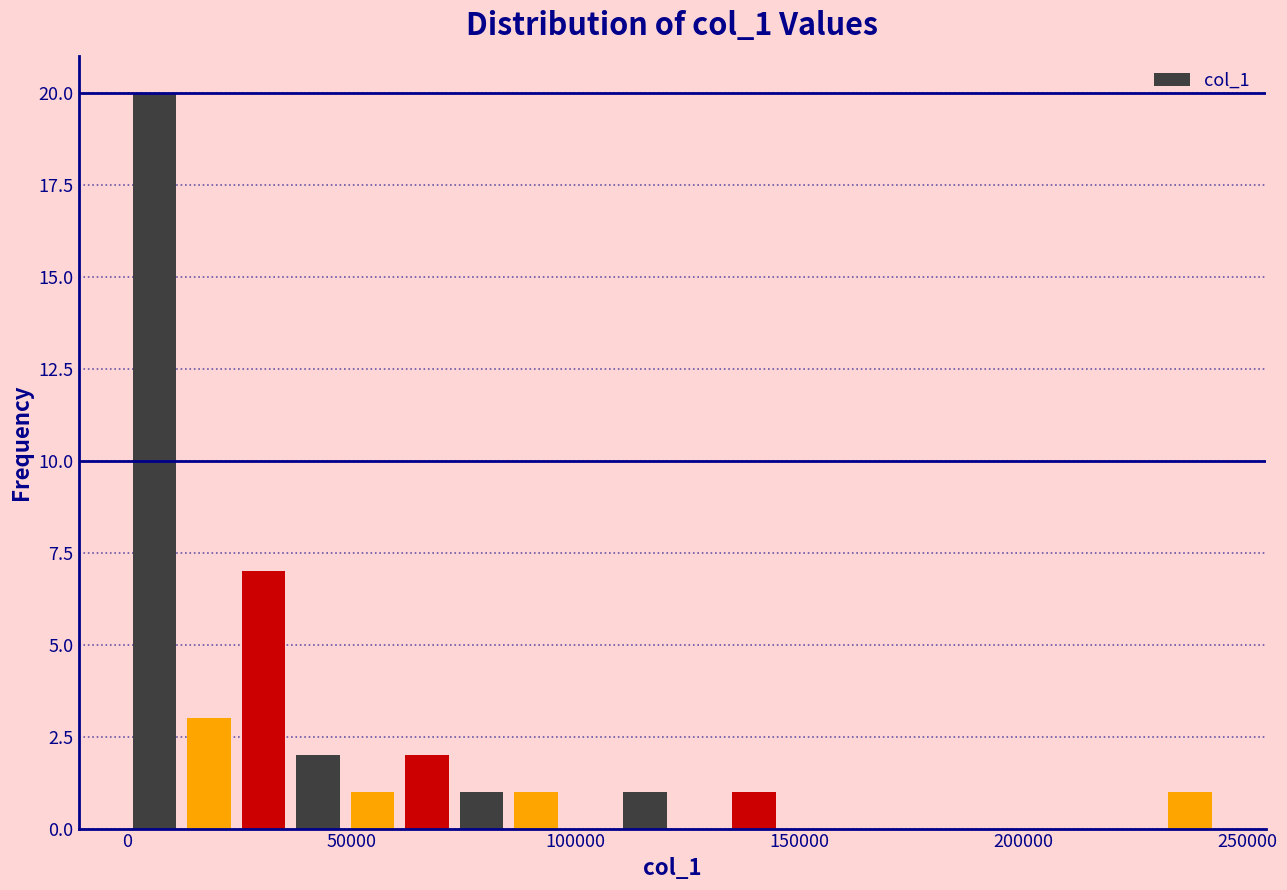

Around what value on the x-axis is the tallest bar? Give the approximate position of its centre, as read against the axis.

5000